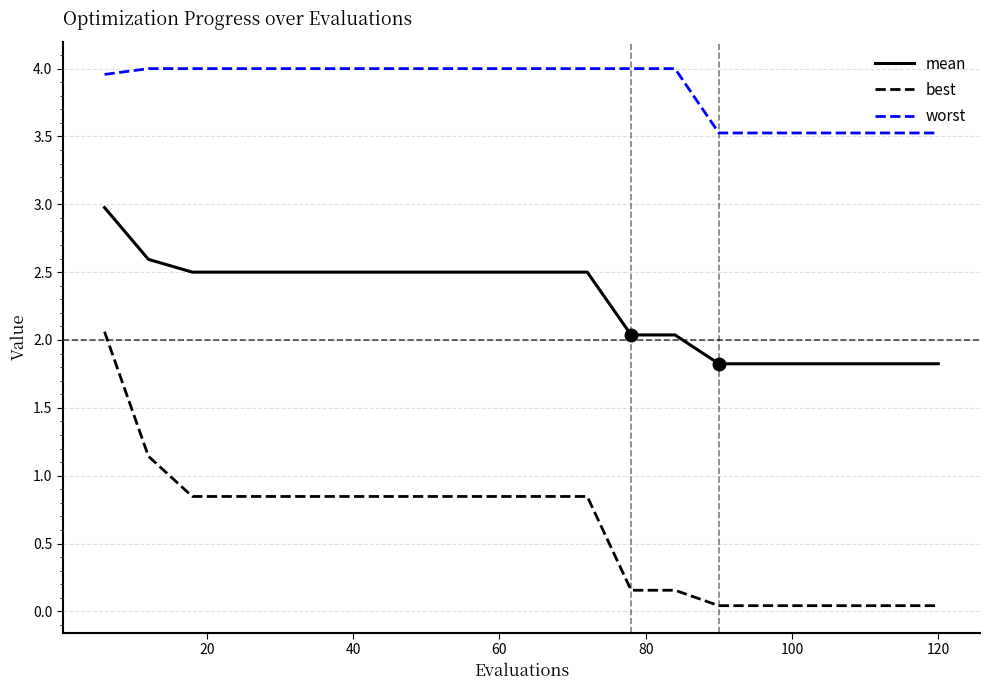

Rank the series by their maximum value, from lowest to highest.

best, mean, worst